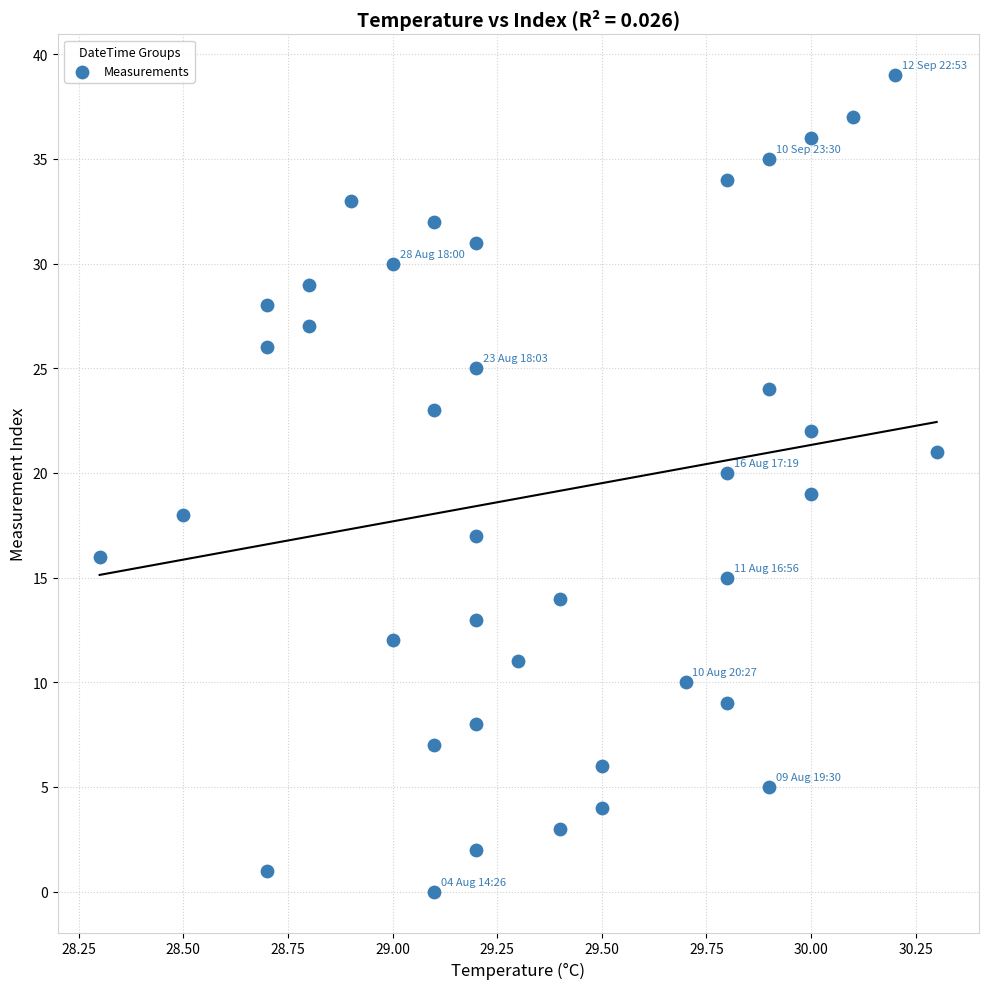

What is the range of Y values (max minus min)?

39